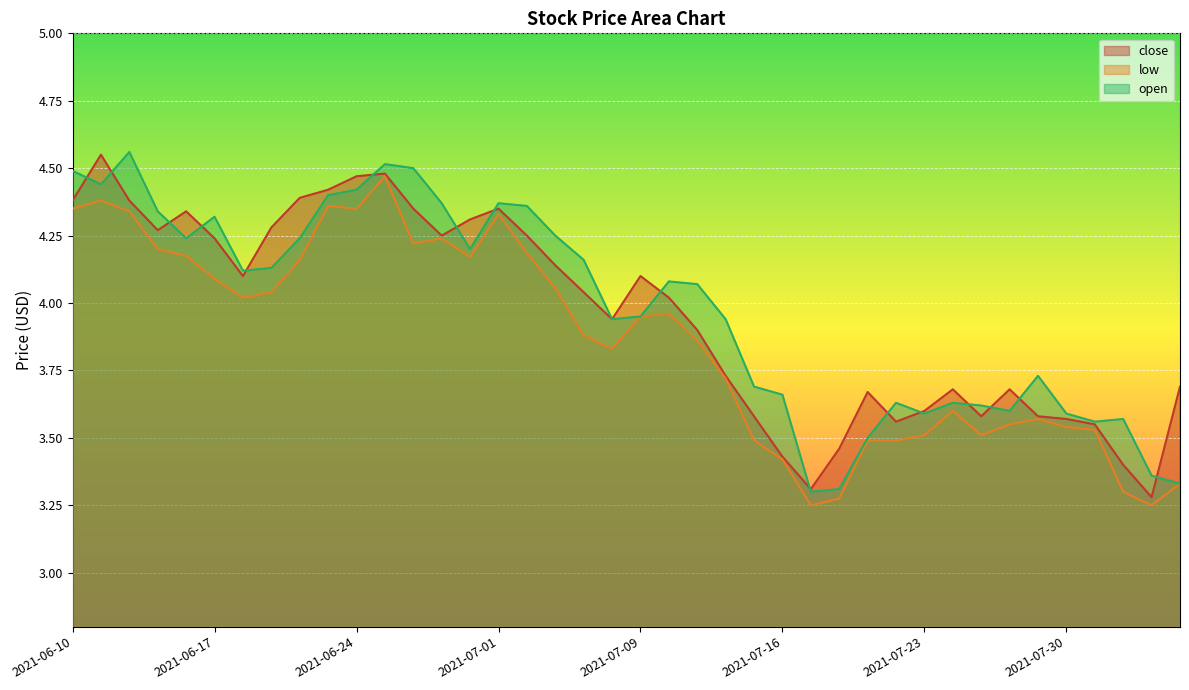

Reading left to right, transcribe all the data shown in this chart.

close: 4.4	4.5	4.4	4.3	4.3	4.2	4.1	4.3	4.4	4.4	4.5	4.5	4.3	4.2	4.3	4.3	4.2	4.1	4.0	3.9	4.1	4.0	3.9	3.7	3.6	3.4	3.3	3.5	3.7	3.6	3.6	3.7	3.6	3.7	3.6	3.6	3.5	3.4	3.3	3.7
low: 4.3	4.4	4.3	4.2	4.2	4.1	4.0	4.0	4.2	4.4	4.3	4.5	4.2	4.2	4.2	4.3	4.2	4.1	3.9	3.8	4.0	4.0	3.9	3.7	3.5	3.4	3.2	3.3	3.5	3.5	3.5	3.6	3.5	3.5	3.6	3.5	3.5	3.3	3.2	3.3
open: 4.5	4.4	4.6	4.3	4.2	4.3	4.1	4.1	4.2	4.4	4.4	4.5	4.5	4.4	4.2	4.4	4.4	4.2	4.2	3.9	4.0	4.1	4.1	3.9	3.7	3.7	3.3	3.3	3.5	3.6	3.6	3.6	3.6	3.6	3.7	3.6	3.6	3.6	3.4	3.3